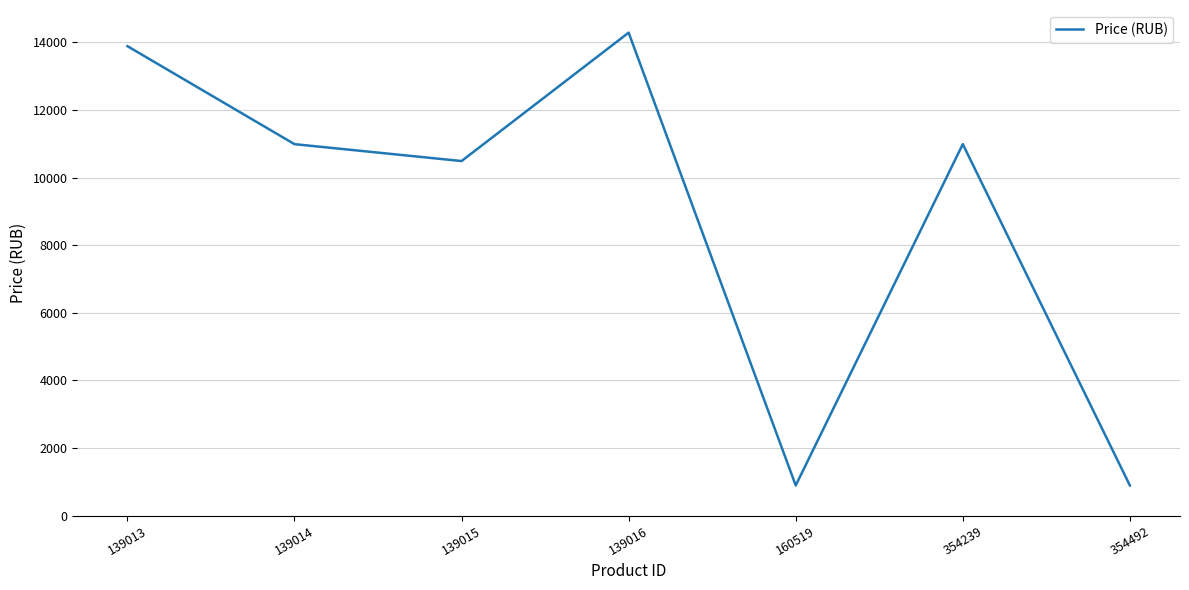

Does the chart have visible grid lines?

Yes